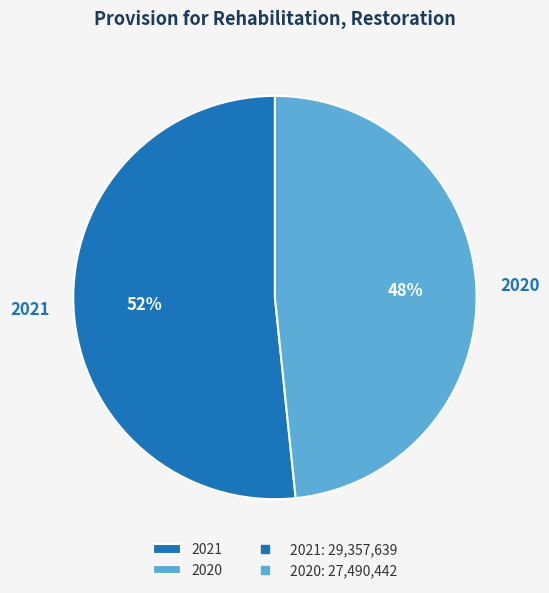

Count the number of slices in the pie.

2